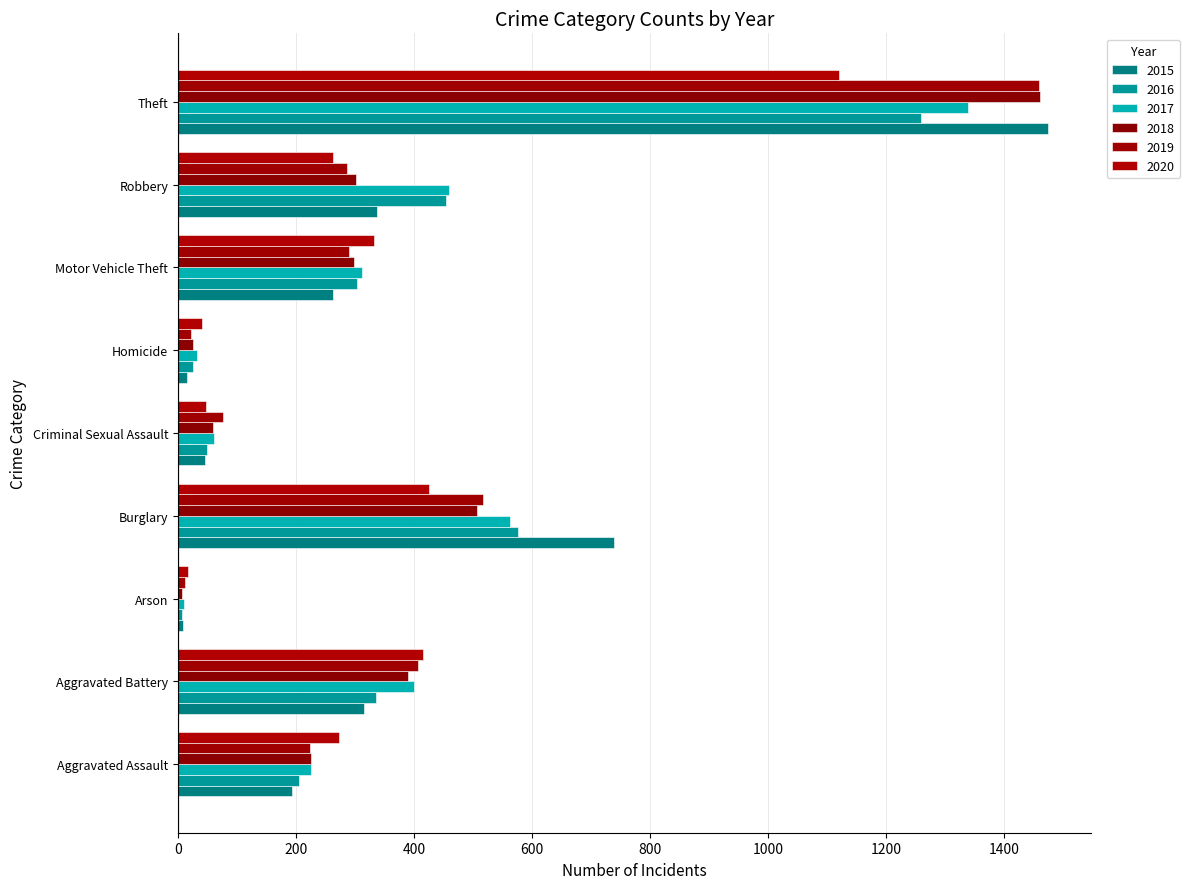

Reading left to right, extract all data points from this chart.

2015: 194	316	9	738	46	15	263	337	1474
2016: 206	336	7	576	50	26	304	454	1259
2017: 225	400	10	562	62	33	312	460	1339
2018: 225	389	7	506	60	25	298	301	1461
2019: 223	407	12	517	77	22	290	287	1459
2020: 273	415	17	425	48	41	333	263	1120